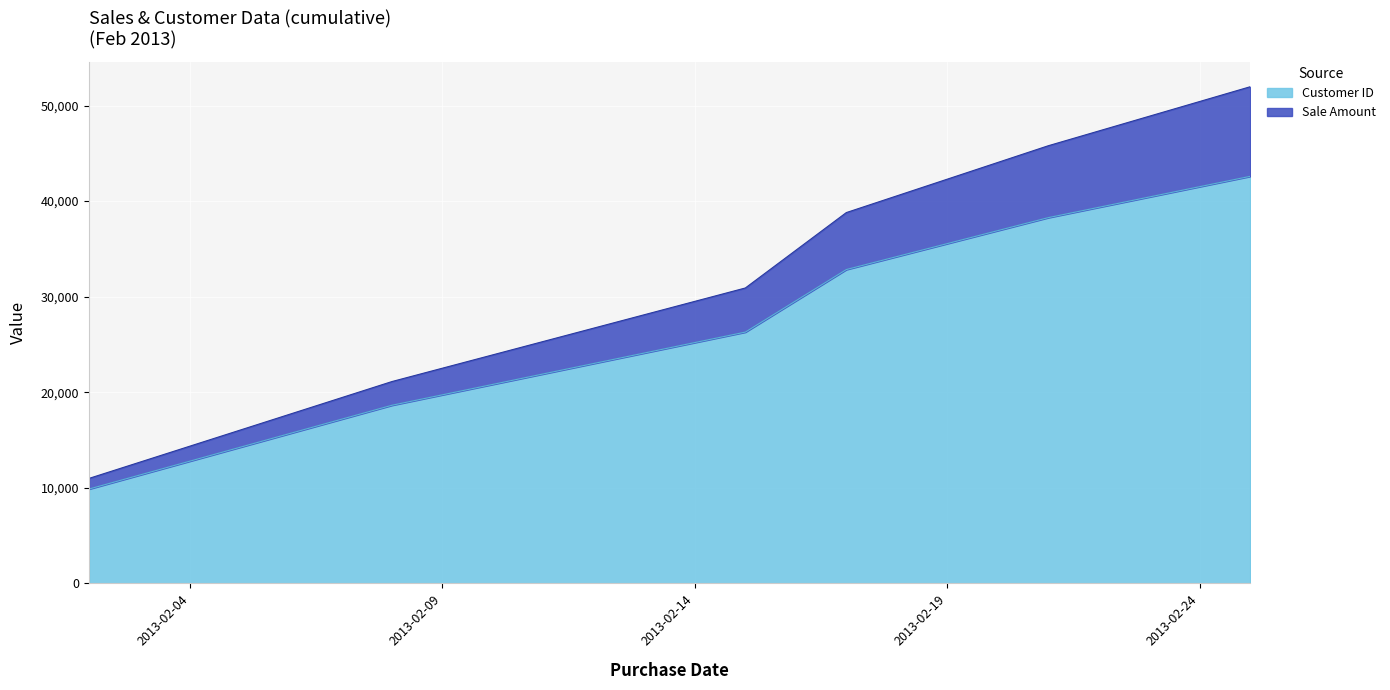

What is the ratio of the value at 2013-02-08 to the value at 2013-02-17?

0.5